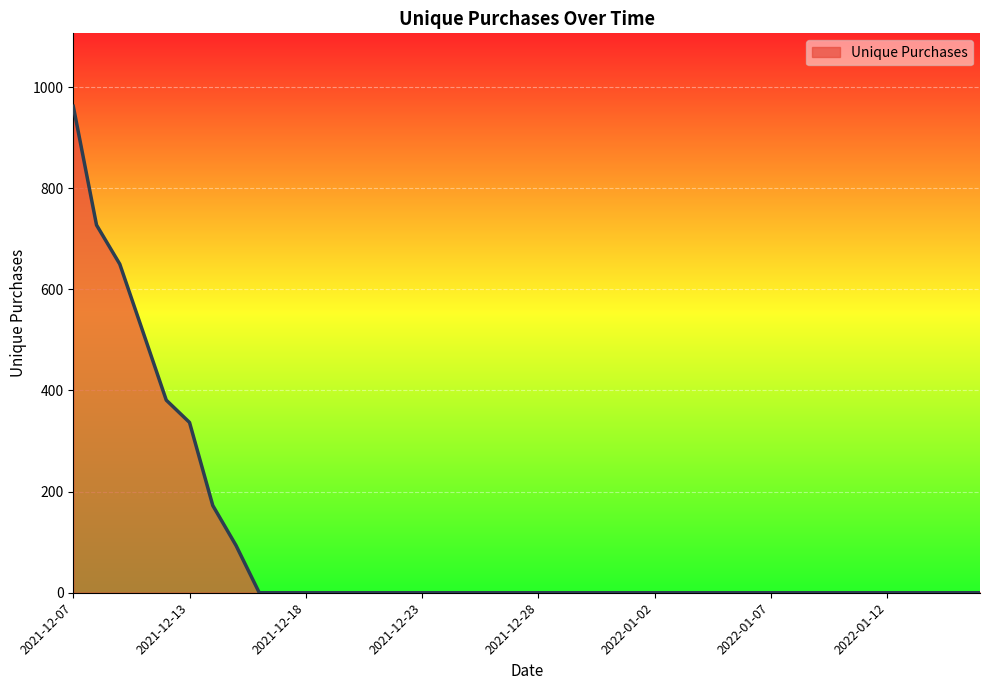

What is the maximum value shown in the chart?

962.0